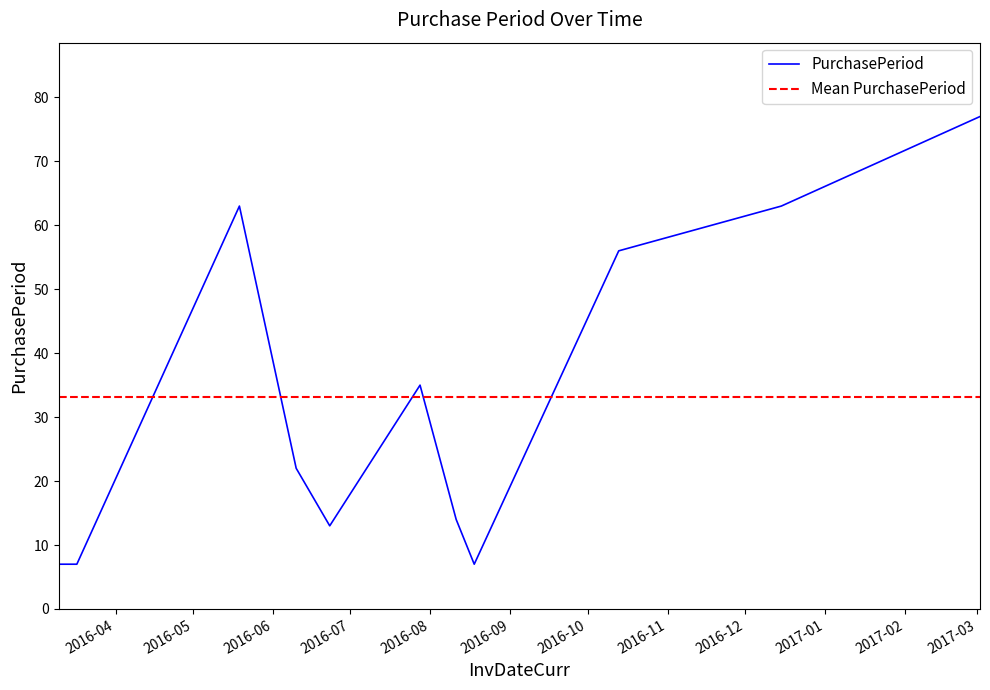

What is the highest value of the Mean PurchasePeriod series?

33.1